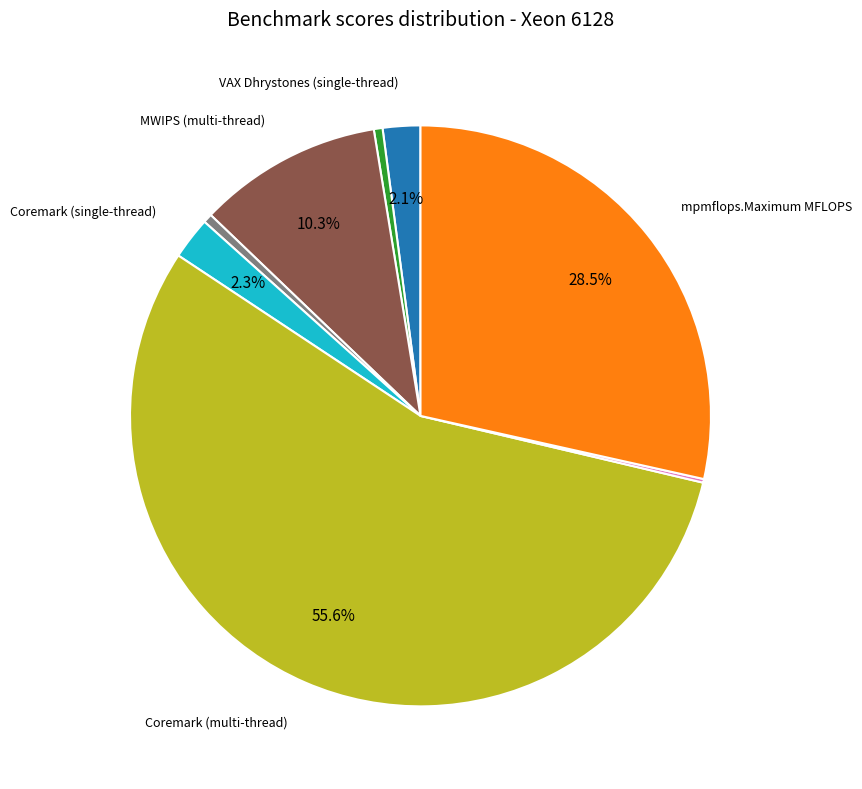

Does any single category account for the majority?

Yes